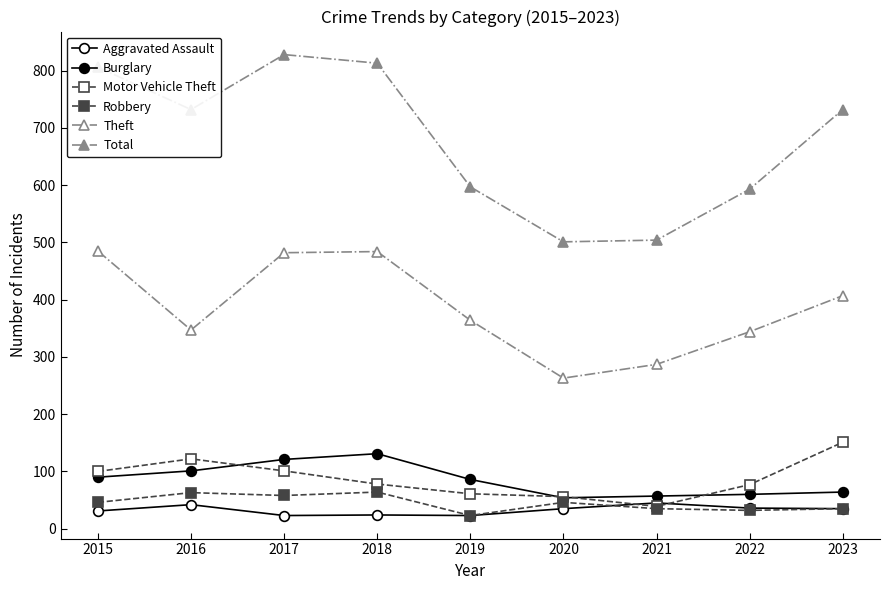

True or false: Motor Vehicle Theft and Aggravated Assault intersect in this chart.

True